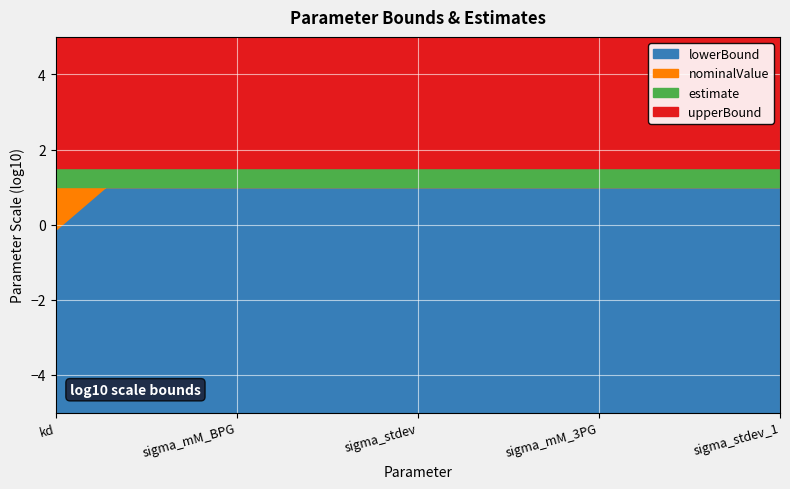

Rank the series by their maximum value, from lowest to highest.

lowerBound, estimate, nominalValue, upperBound